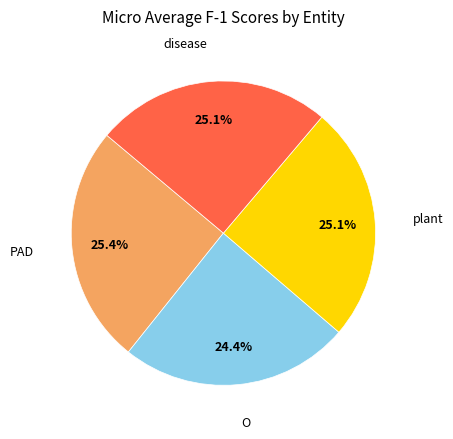

Is there any slice that represents more than half of the pie?

No